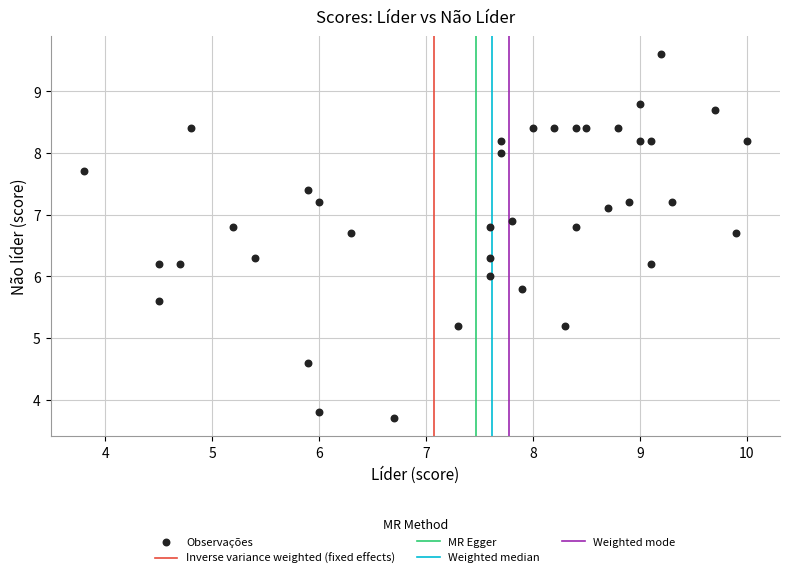

What is the range of X values (max minus min)?

6.2